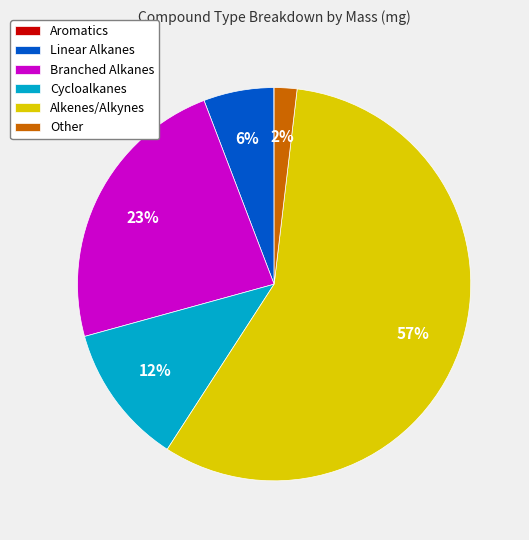

To the nearest percent, what percentage of the pie is Other?

2%